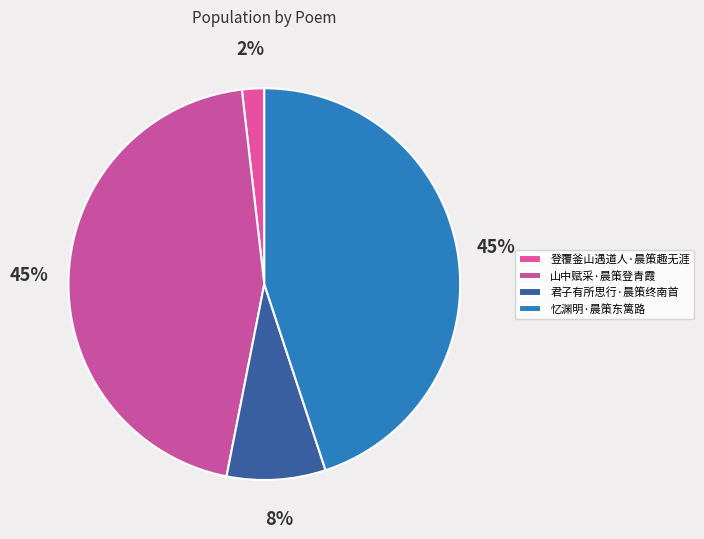

The 忆渊明·晨策东篱路 slice represents 45% of the pie. True or false?

True